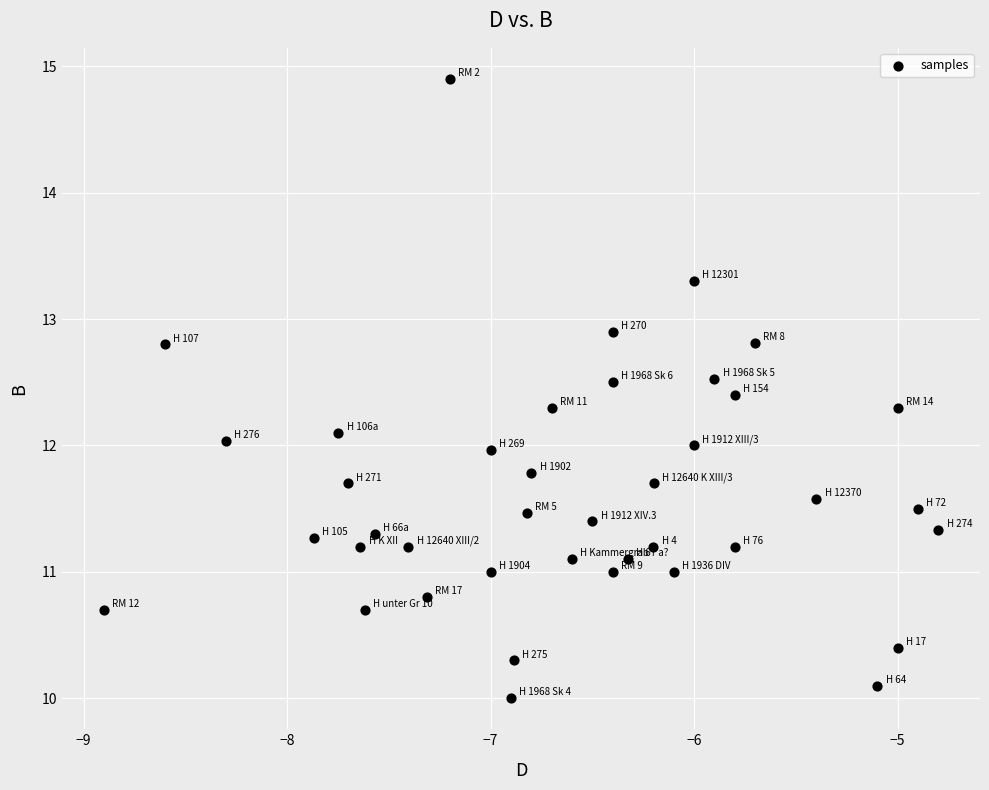

What is the range of X values (max minus min)?

4.1